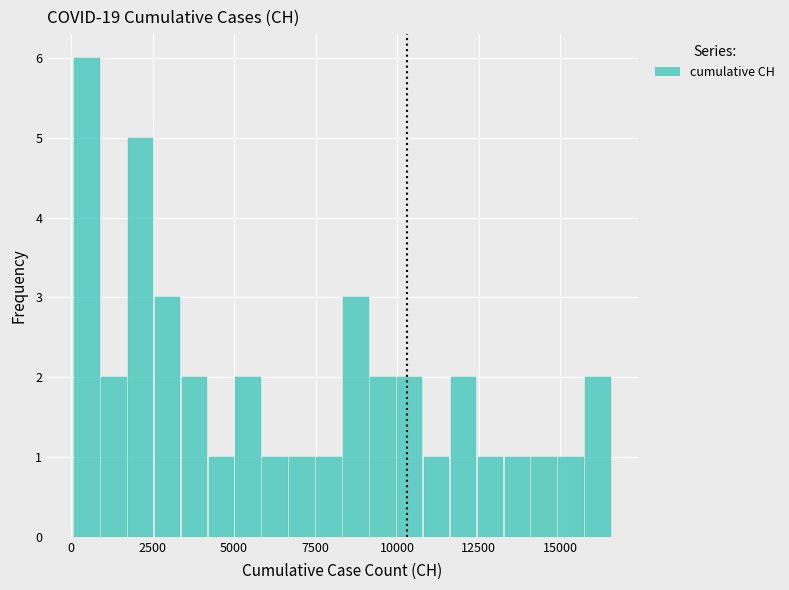

Around what value on the x-axis is the tallest bar? Give the approximate position of its centre, as read against the axis.

500